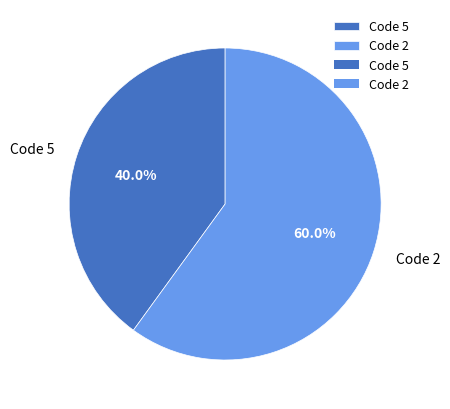

Which slice is the smallest?

Code 5